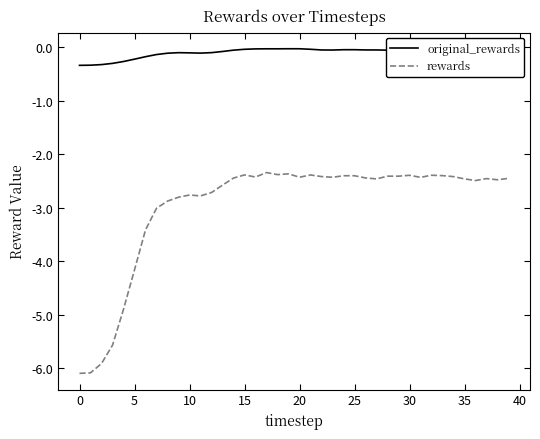

List the series in order of their overall mean, lowest first.

rewards, original_rewards